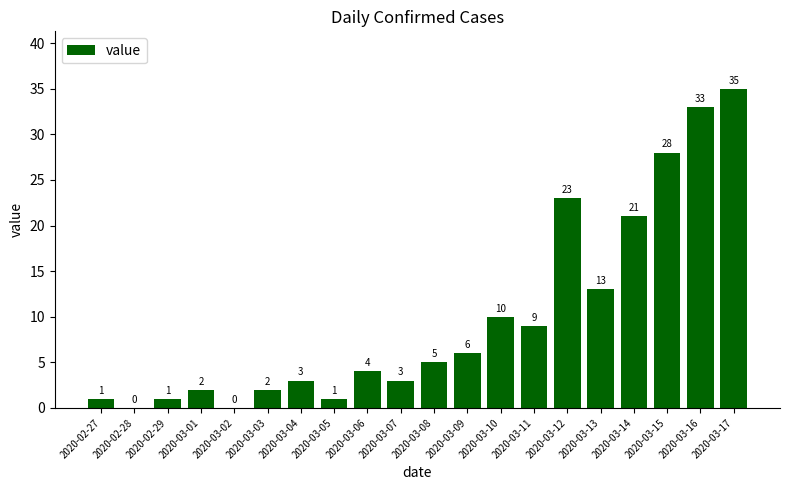

Reading right to left, transcribe all the data shown in this chart.

35	33	28	21	13	23	9	10	6	5	3	4	1	3	2	0	2	1	0	1